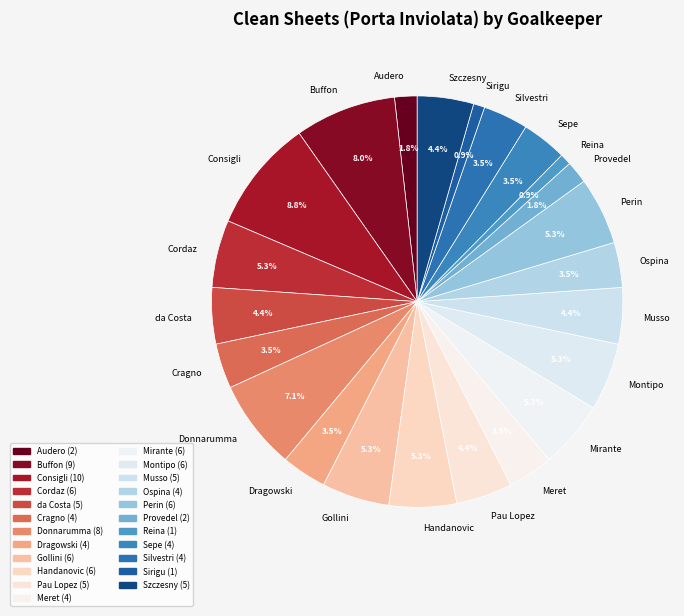

What is the largest slice in the pie chart?

Consigli